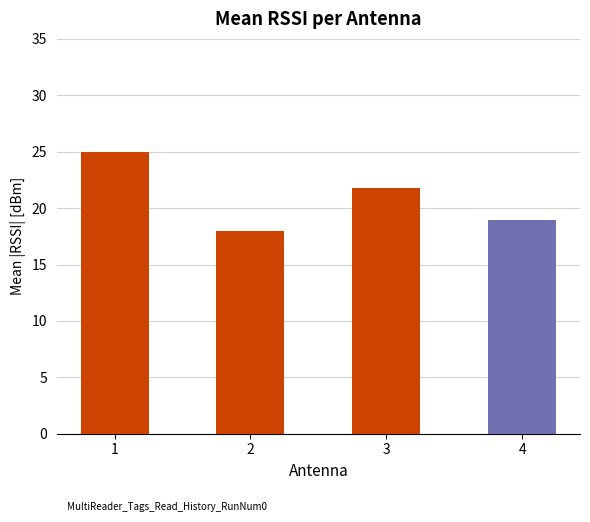

Between 4 and 2, which is larger?

4